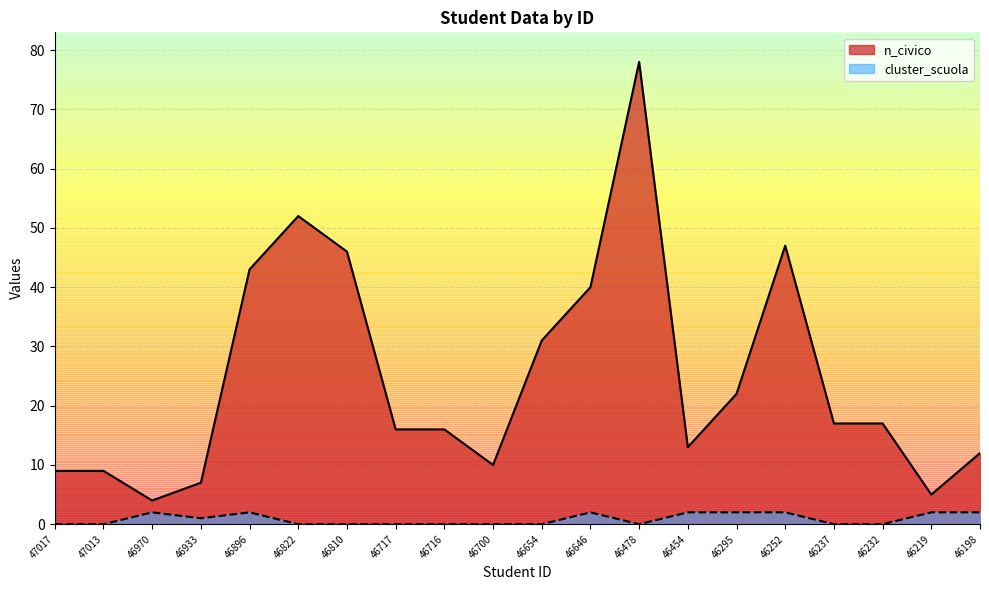

True or false: n_civico and cluster_scuola cross at least once.

False